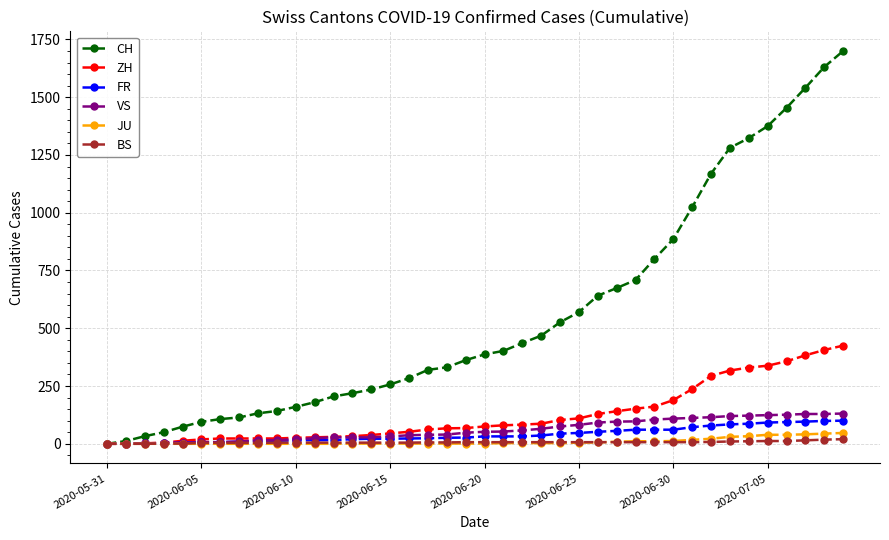

What is the maximum value shown in the chart?

1700